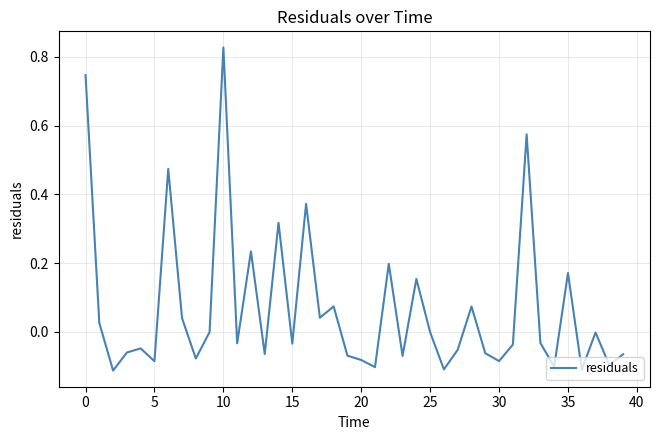

Which label corresponds to the largest value in the chart?

10